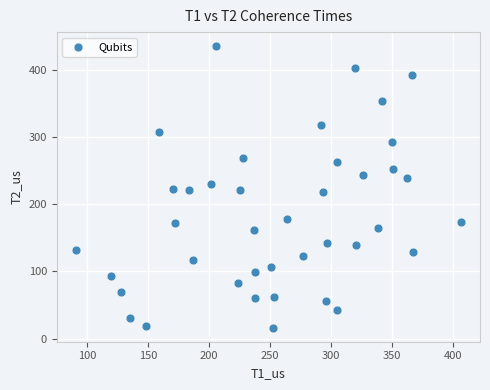

What is the range of X values (max minus min)?

315.9